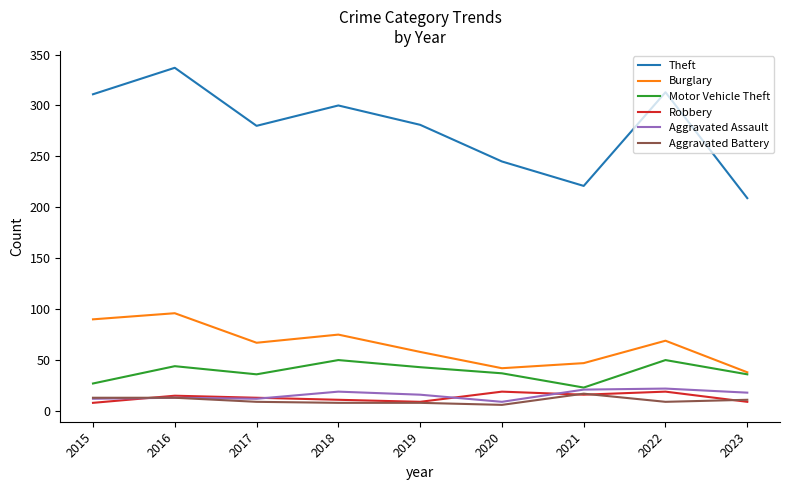

What is the greatest value displayed?

337